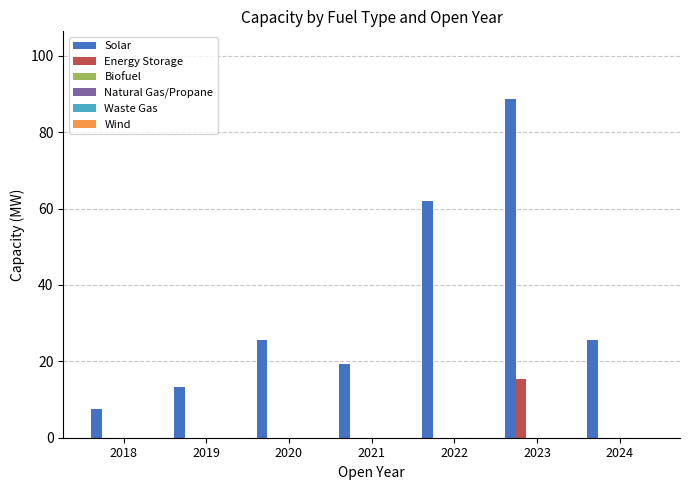

What is the maximum value for Solar?

88.7